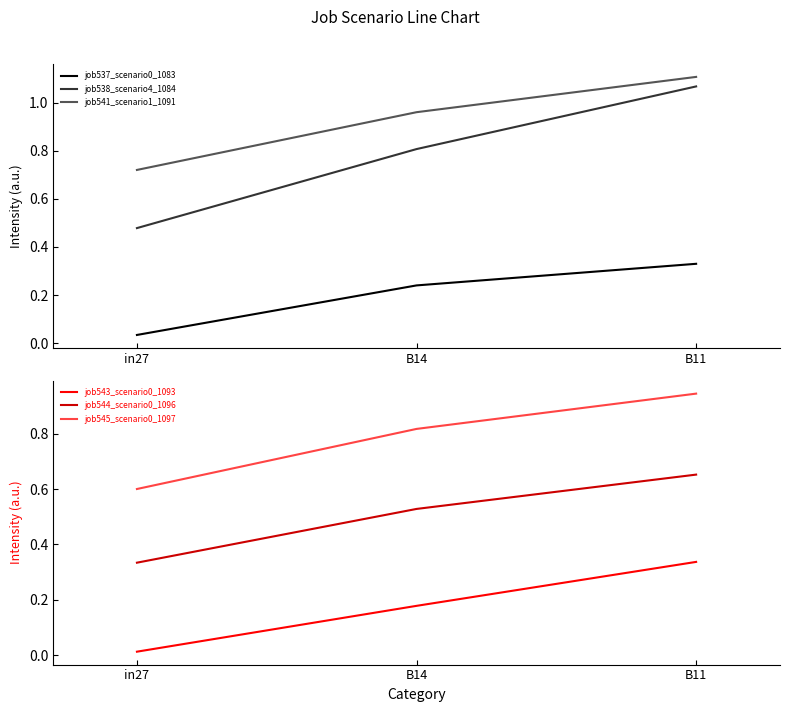

Reading right to left, extract all data points from this chart.

job537_scenario0_1083: B11=0.3	B14=0.2	in27=0.0
job538_scenario4_1084: B11=1.1	B14=0.8	in27=0.5
job541_scenario1_1091: B11=1.1	B14=1.0	in27=0.7
job543_scenario0_1093: B11=0.3	B14=0.2	in27=0.0
job544_scenario0_1096: B11=0.7	B14=0.5	in27=0.3
job545_scenario0_1097: B11=0.9	B14=0.8	in27=0.6